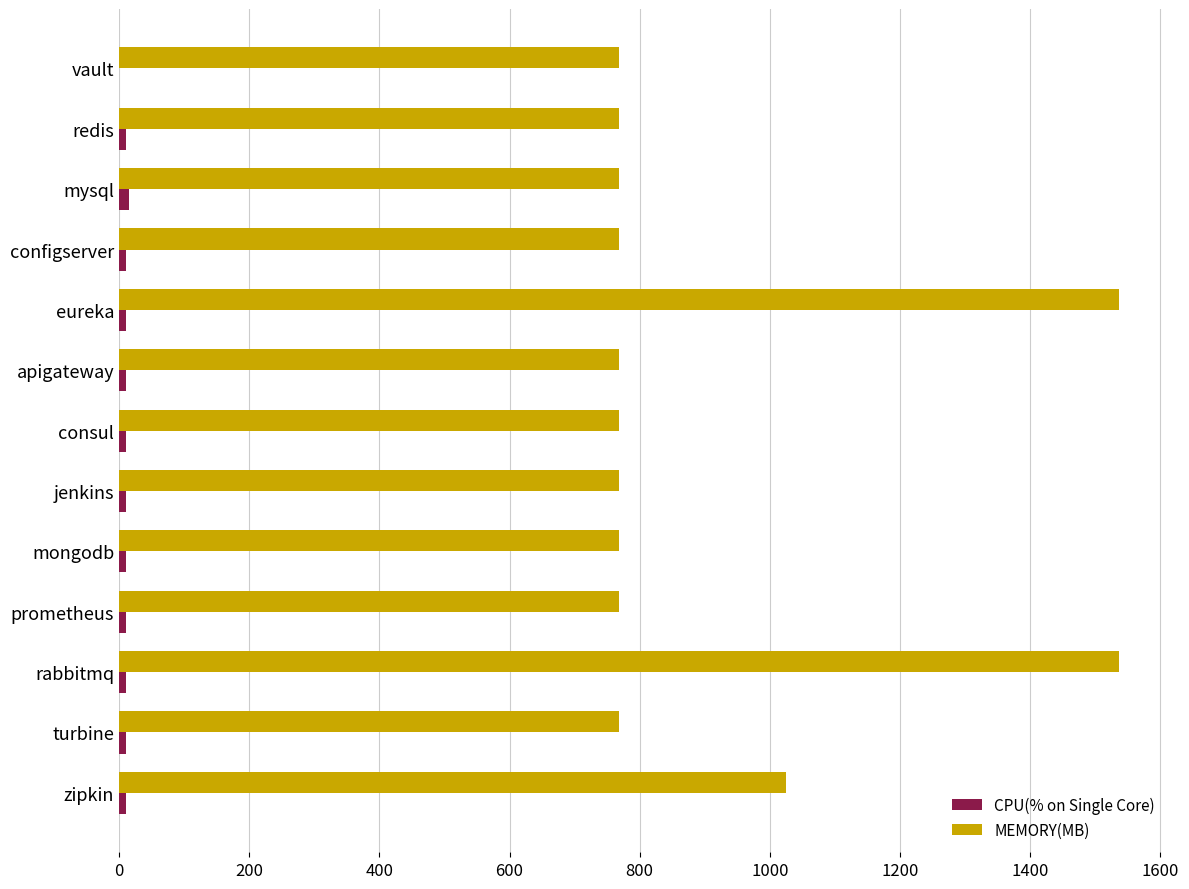

What is the sum of all MEMORY(MB) values?

11776.0